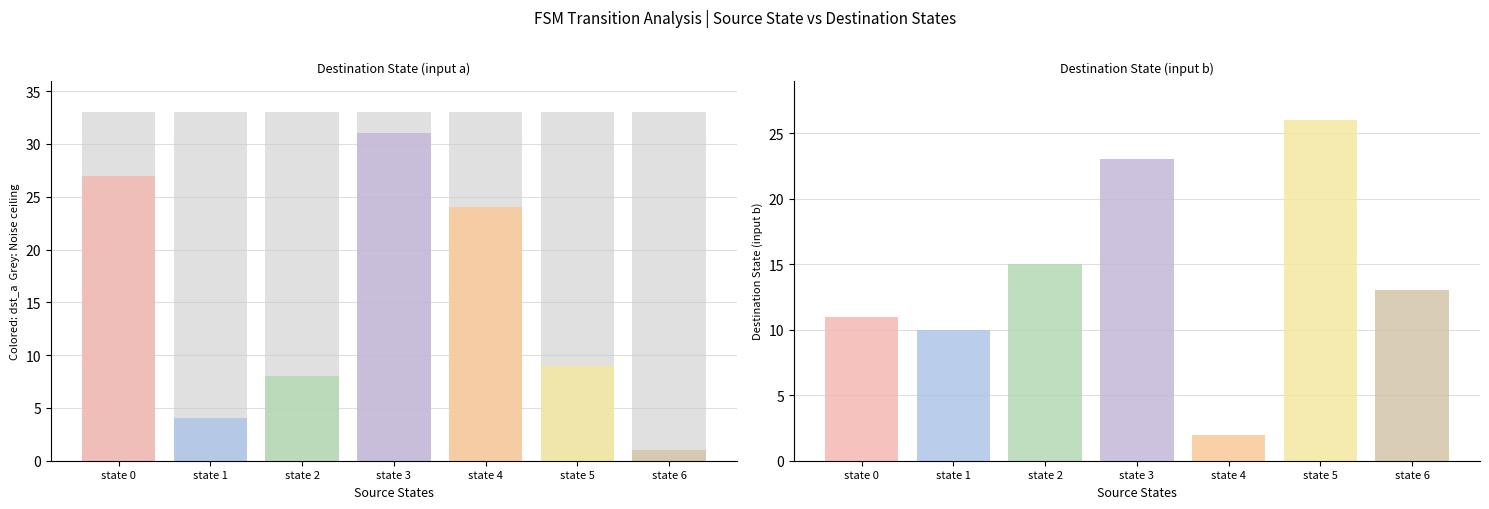

The value of noise ceiling at state 4 is 54. True or false?

False